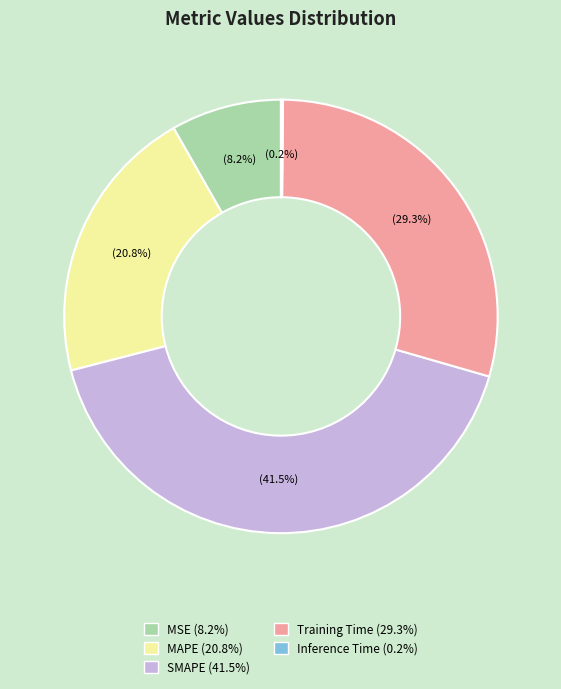

Does MAPE (20.8%) represent more than half of the total?

No